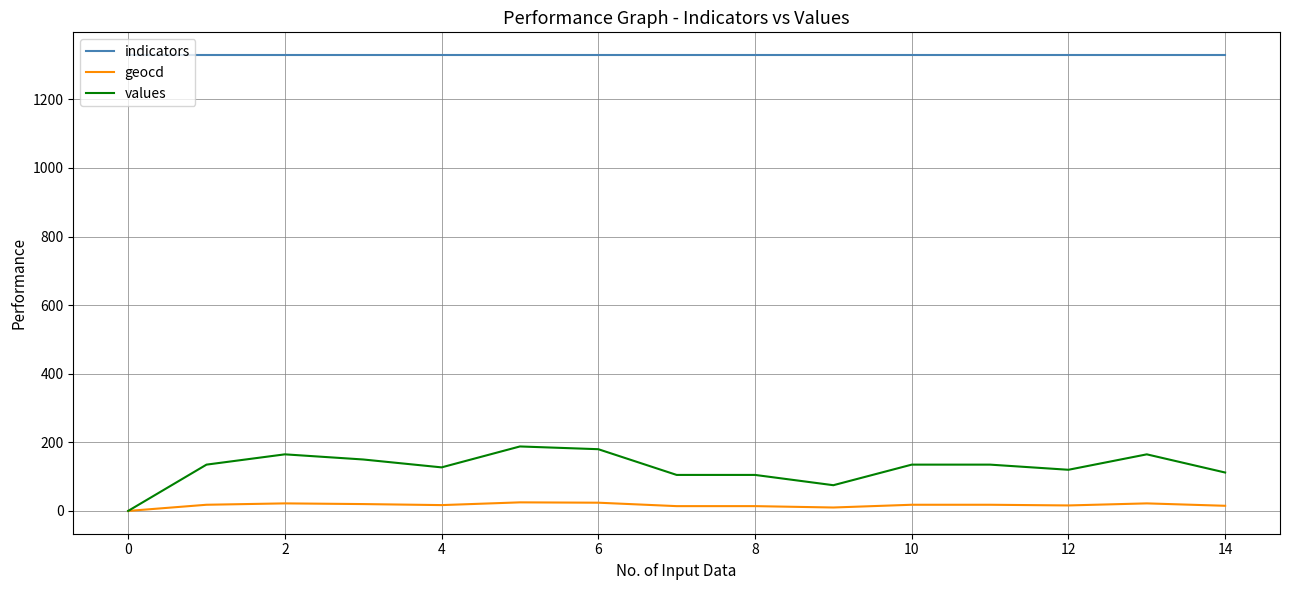

What is the maximum value shown in the chart?

1329